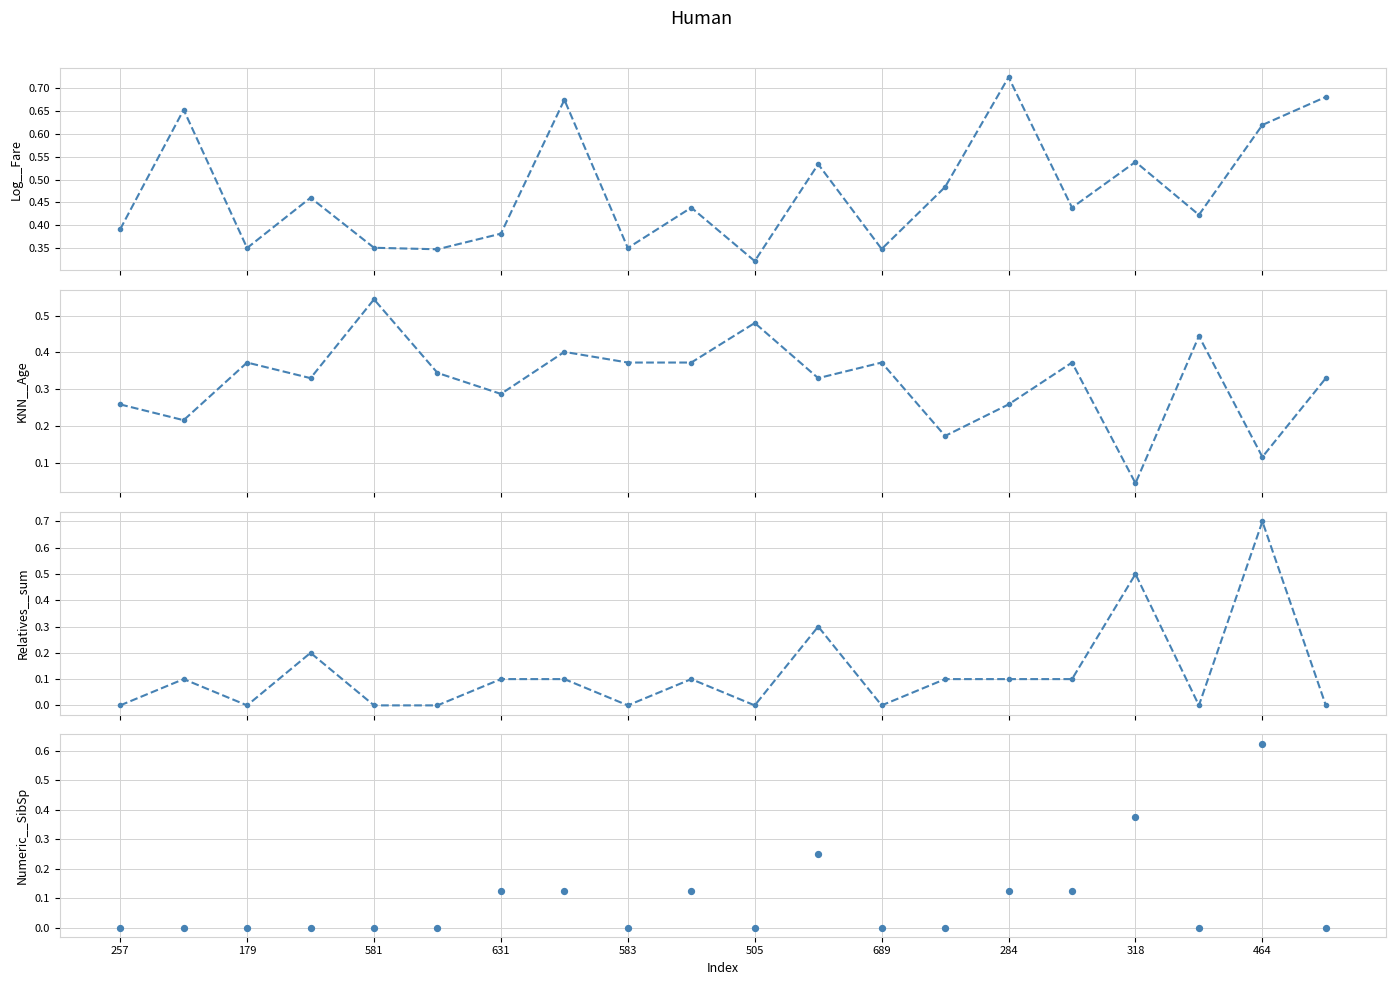

Is the value of Log__Fare at 17 greater than the value of Numeric__SibSp at 12?

Yes